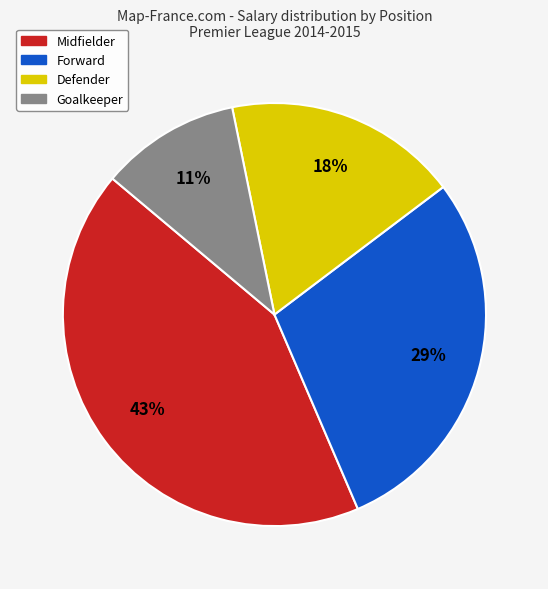

To the nearest percent, what is the difference between the largest and smallest slice percentages?

32%